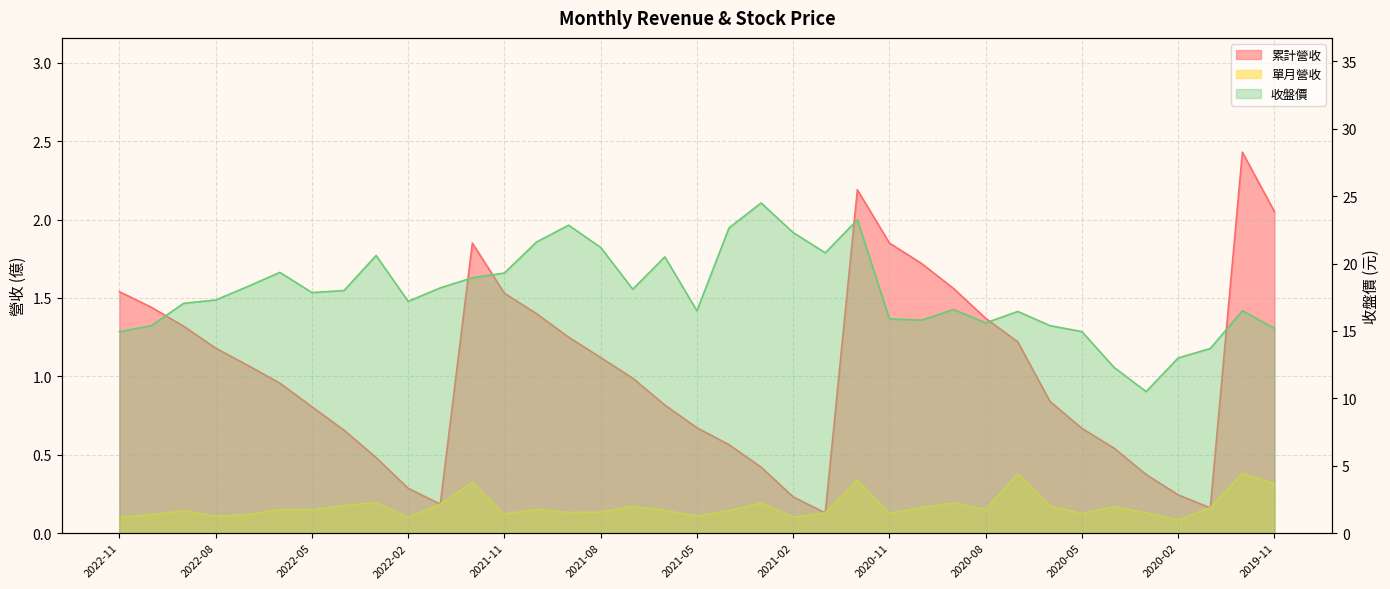

How many categories are shown in the chart?

37